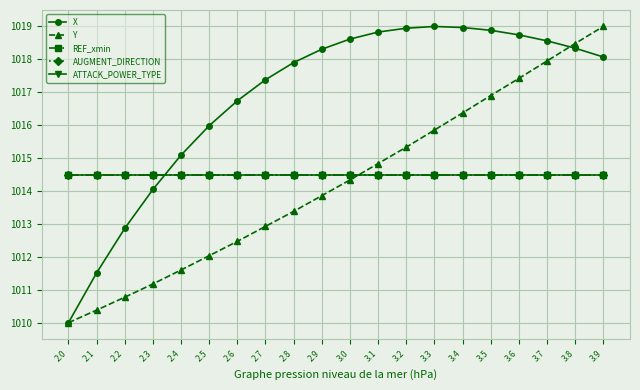

Does the chart have visible grid lines?

Yes